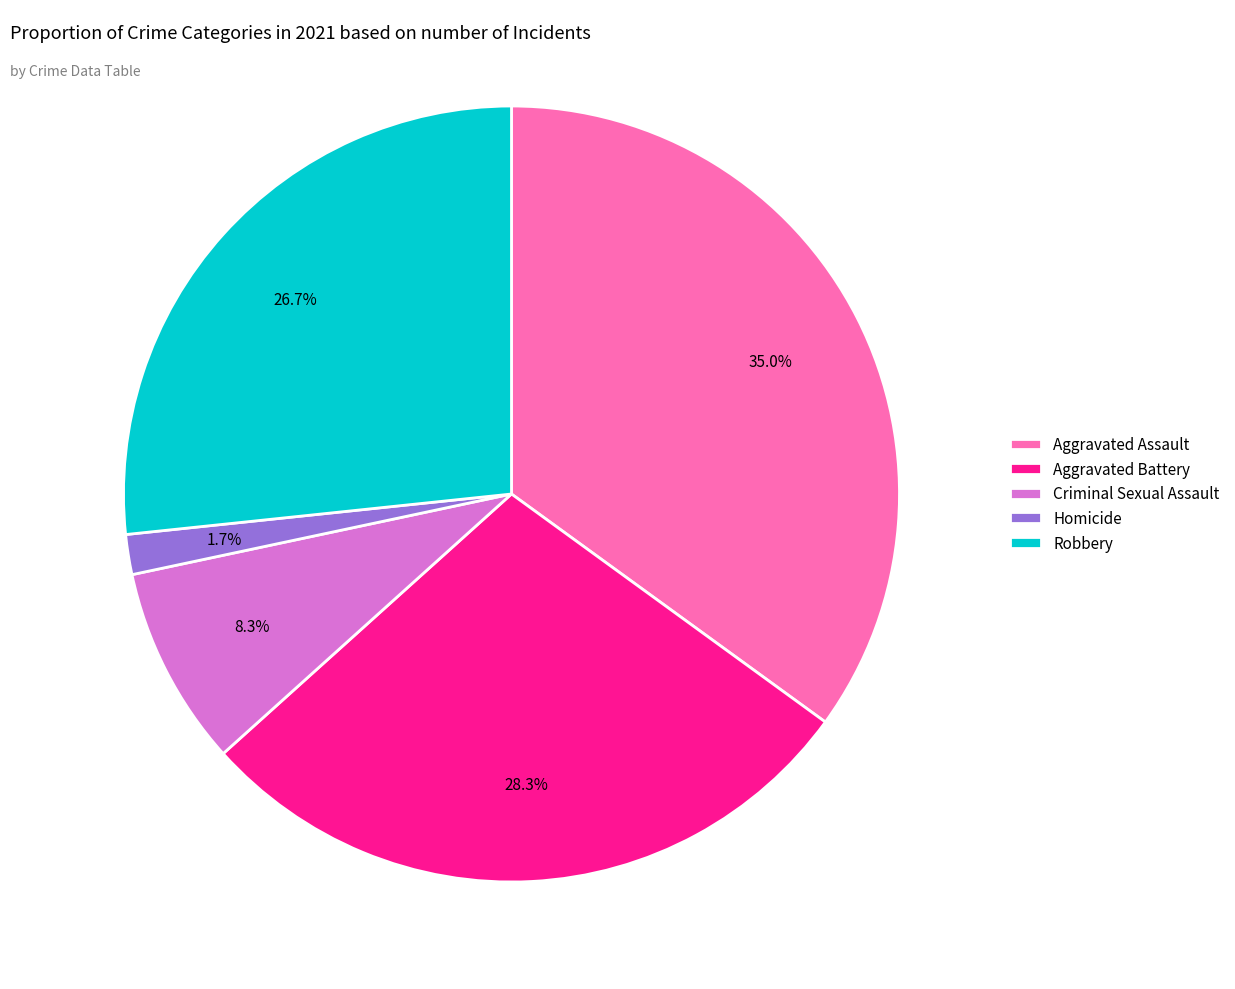

Does Criminal Sexual Assault represent more than half of the total?

No